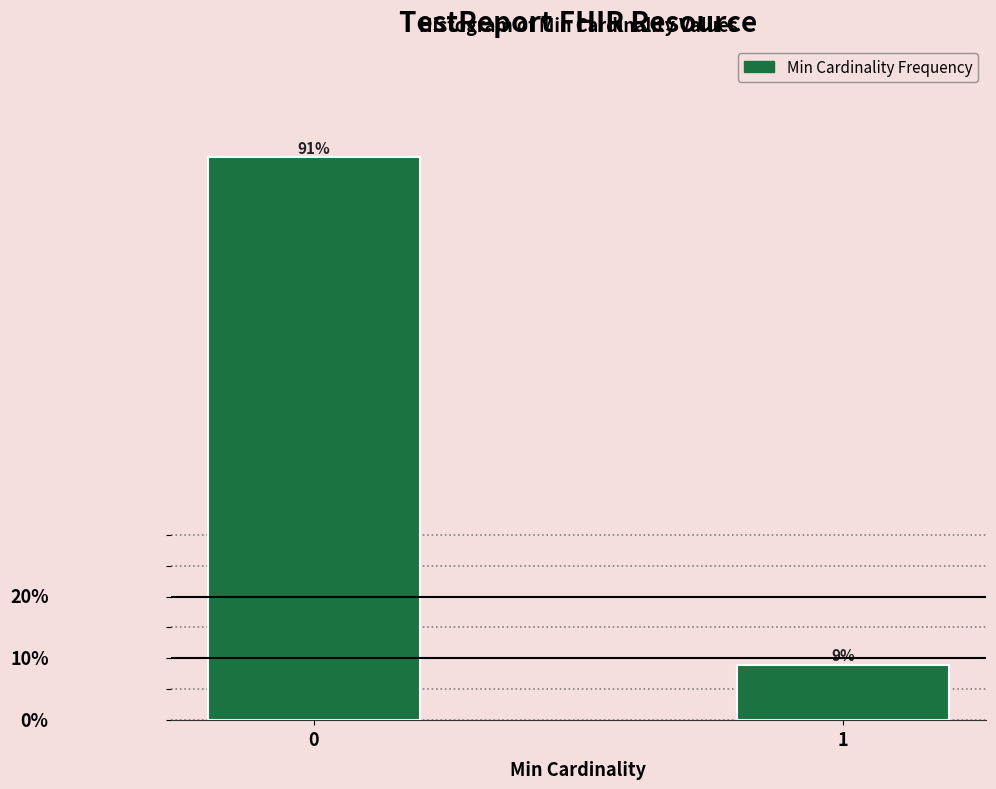

Rank the categories by value from highest to lowest.

0, 1